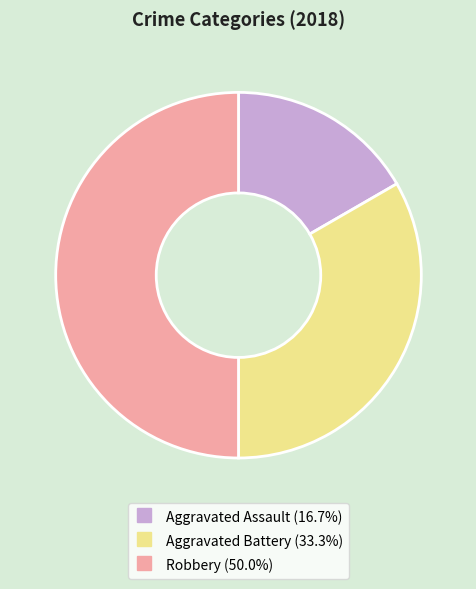

Rank the categories by value from lowest to highest.

Aggravated Assault, Aggravated Battery, Robbery